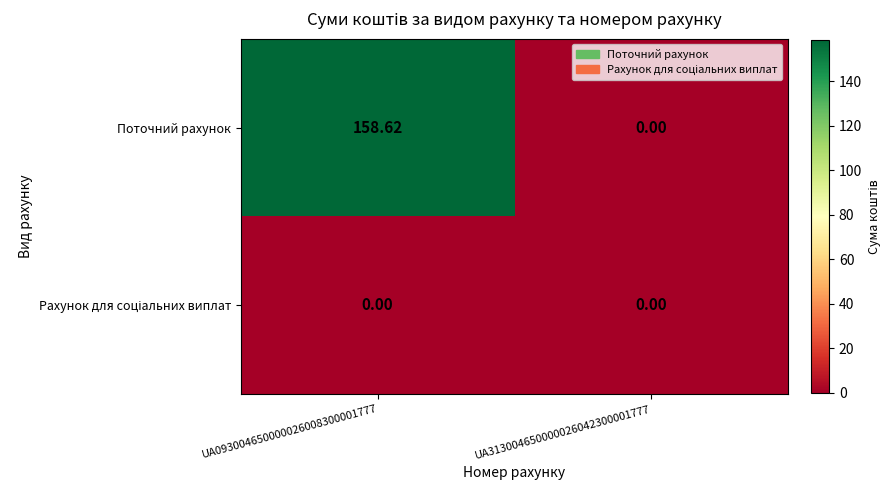

Which series has the largest total across all categories?

Поточний рахунок